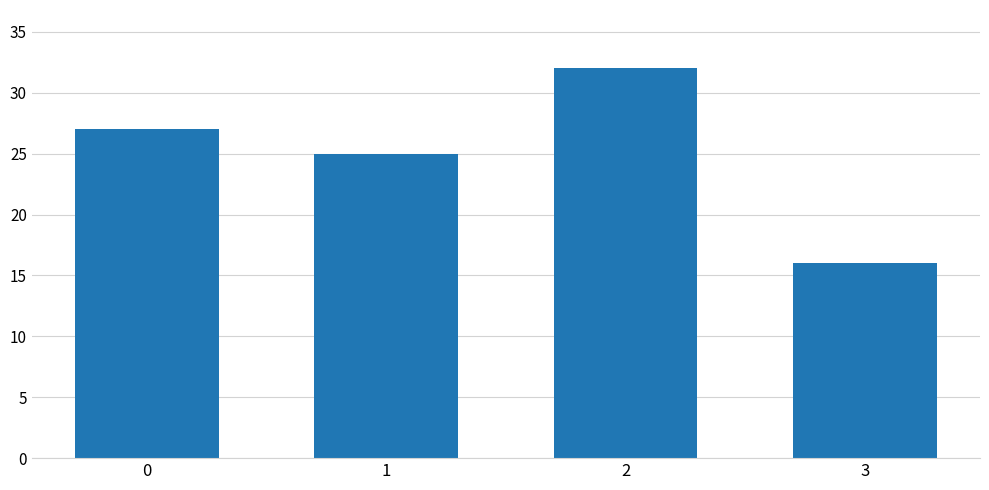

What is the value of the 4th bar from the left?

16